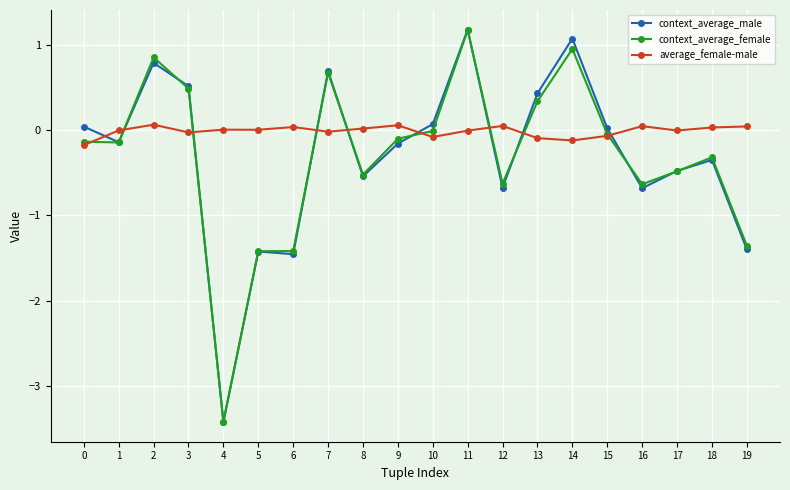

What is the value of the context_average_female point at the 13th from the left?

-0.6